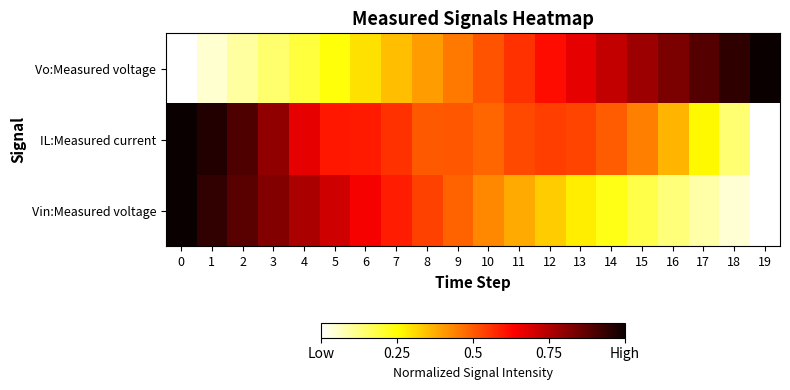

Reading left to right, extract all data points from this chart.

Vo:Measured voltage: 0=0.0	1=0.0	2=0.1	3=0.1	4=0.2	5=0.2	6=0.3	7=0.3	8=0.4	9=0.5	10=0.5	11=0.6	12=0.6	13=0.7	14=0.7	15=0.8	16=0.8	17=0.9	18=0.9	19=1.0
IL:Measured current: 0=1.0	1=1.0	2=0.9	3=0.8	4=0.7	5=0.6	6=0.6	7=0.6	8=0.5	9=0.5	10=0.5	11=0.5	12=0.5	13=0.5	14=0.5	15=0.4	16=0.4	17=0.3	18=0.1	19=0.0
Vin:Measured voltage: 0=1.0	1=0.9	2=0.9	3=0.8	4=0.8	5=0.7	6=0.6	7=0.6	8=0.5	9=0.5	10=0.4	11=0.4	12=0.3	13=0.3	14=0.2	15=0.2	16=0.1	17=0.1	18=0.0	19=0.0